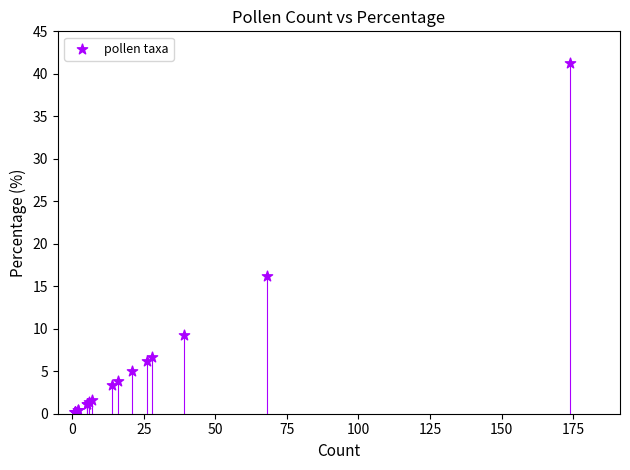

What Y value in the scatter plot is closest to 20?

16.2